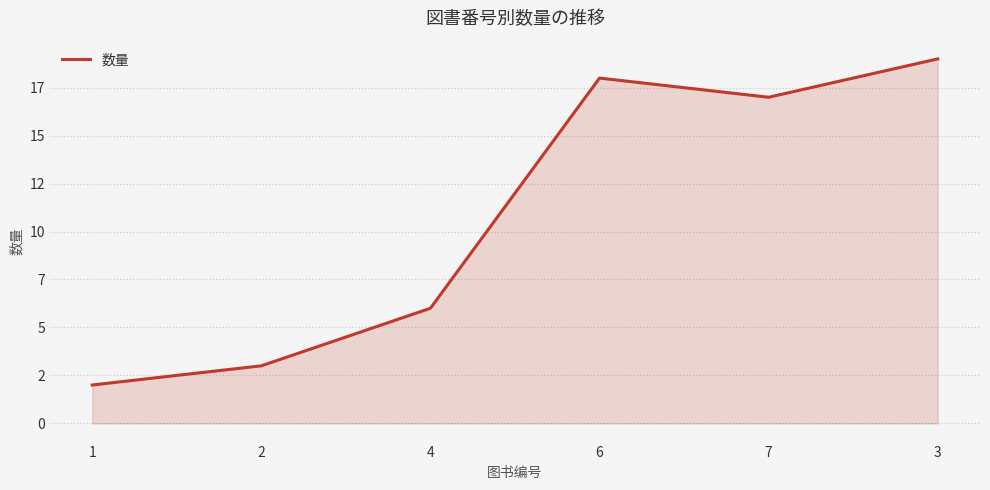

What is the value of the 5th point from the left?

17